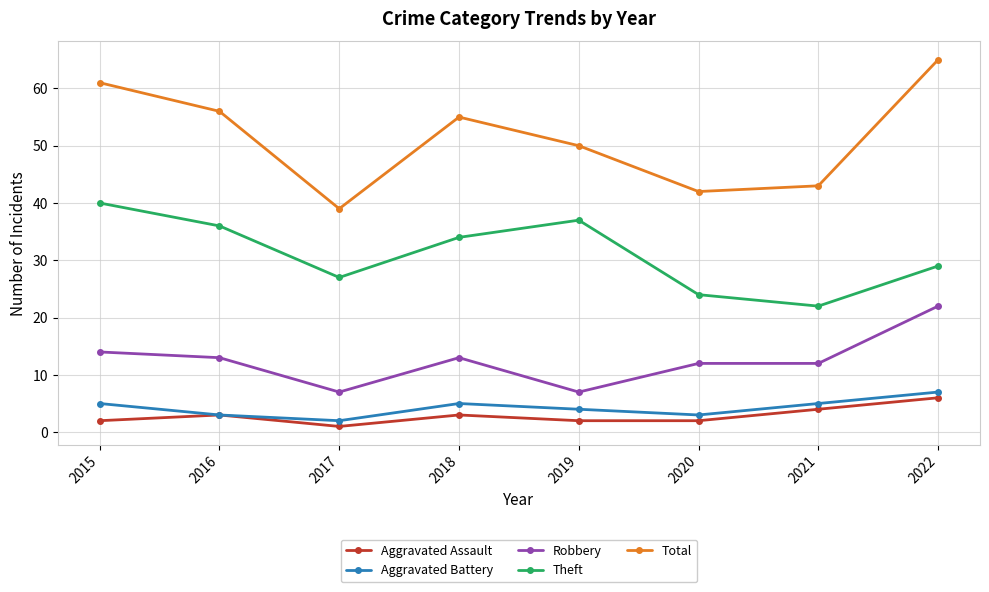

Where is the first local maximum for Total?

2018